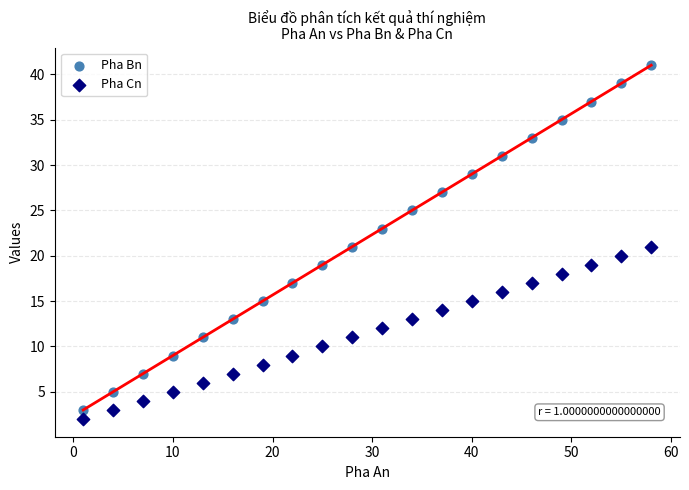

What is the X range (max minus min) for the scatter plot?

57